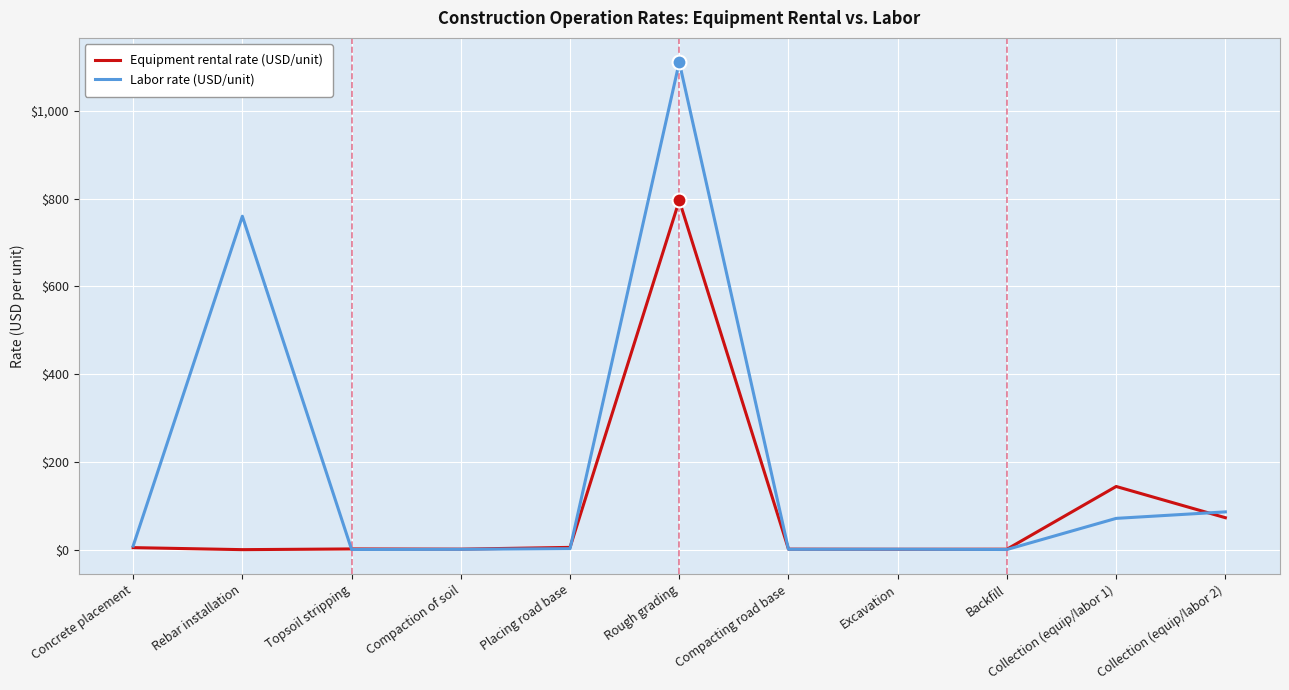

Where is Labor rate (USD/unit) nearest to the value 555?

Rebar installation